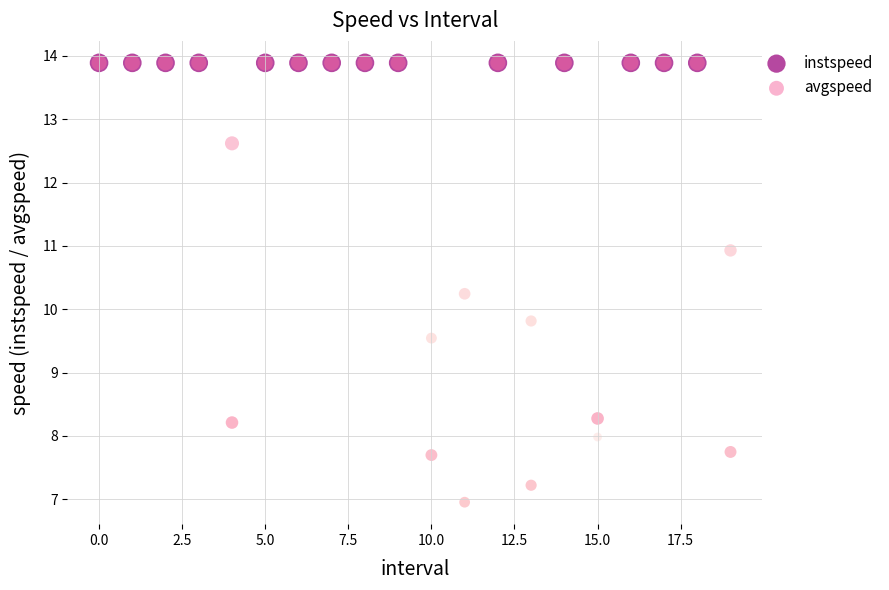

Which series reaches the minimum Y coordinate?

instspeed